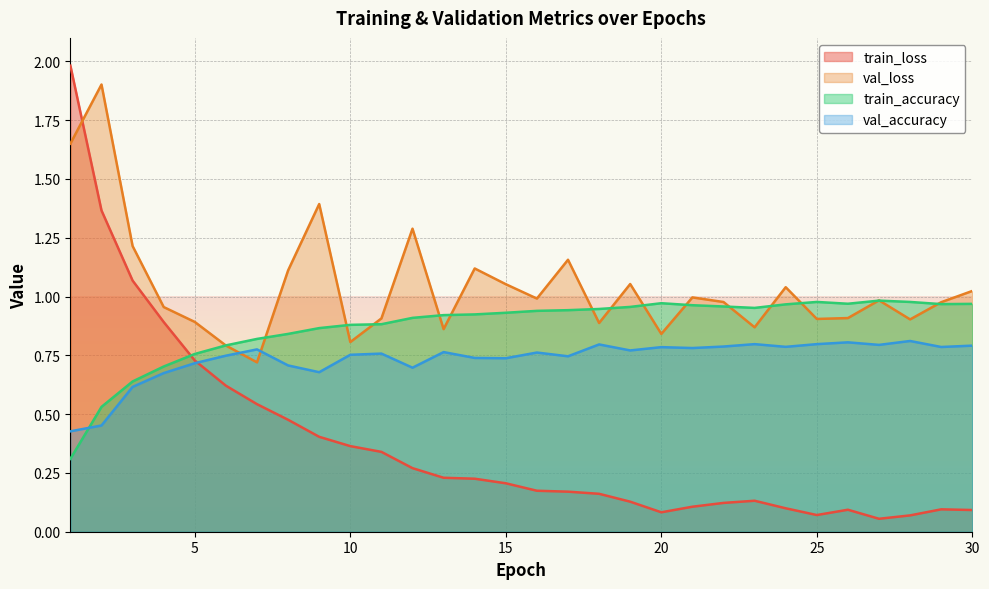

Is the value of val_loss at 26 greater than the value of train_loss at 30?

Yes